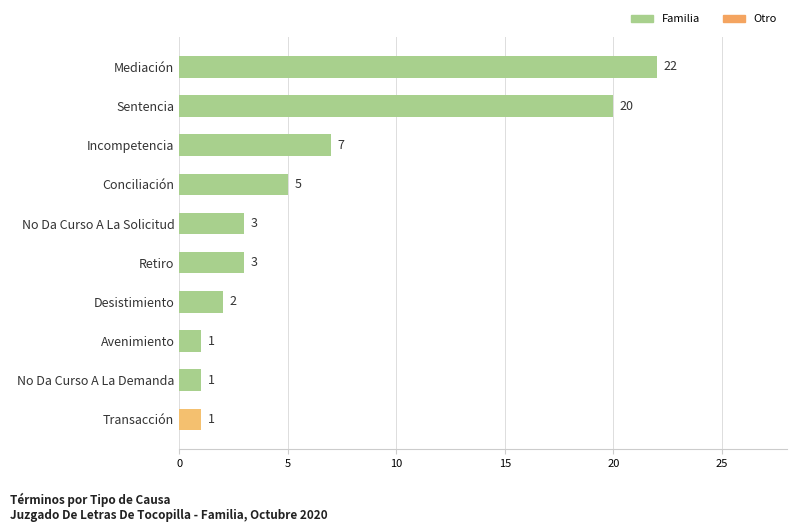

Reading bottom to top, extract all data points from this chart.

1	1	1	2	3	3	5	7	20	22